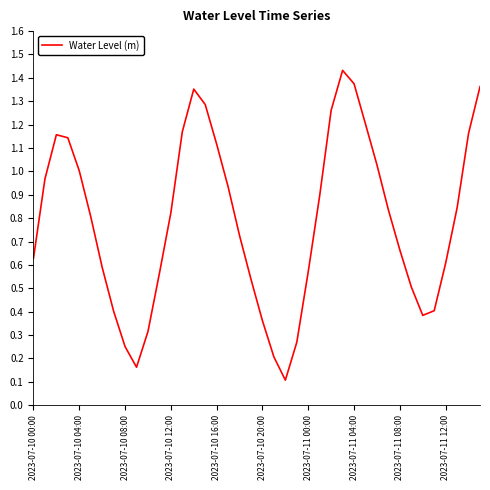

How many categories are shown in the chart?

40